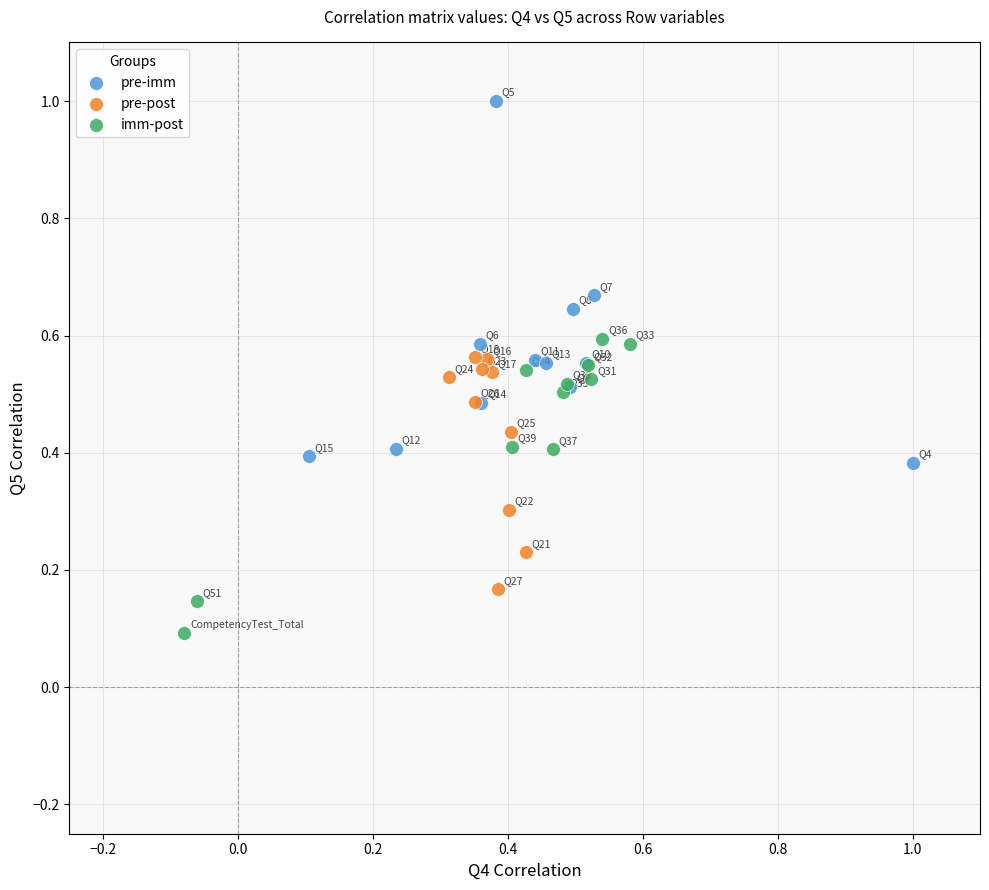

Which series has the widest spread of Y values?

pre-imm